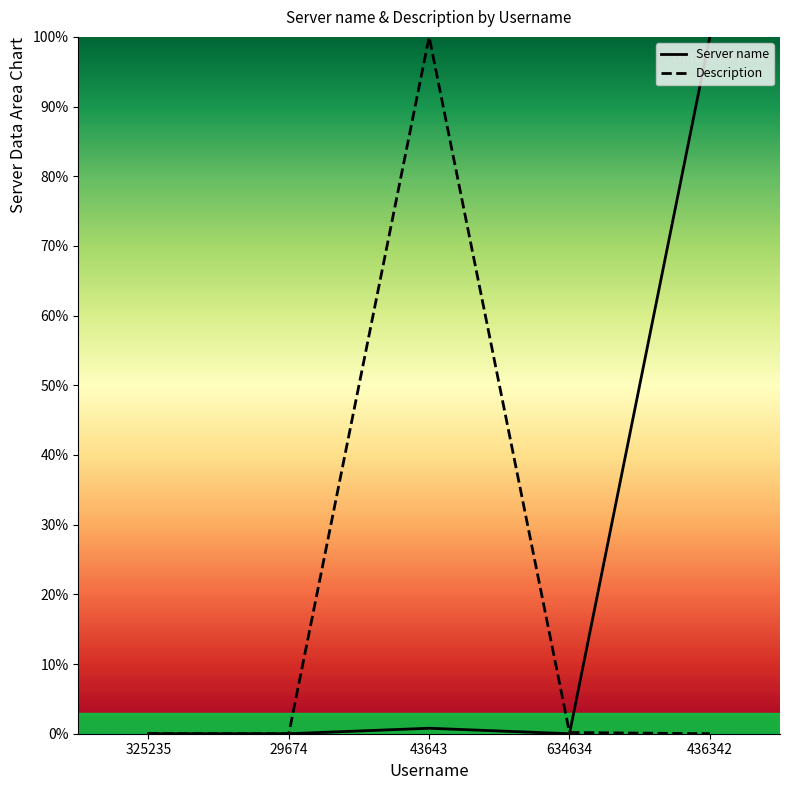

Reading right to left, transcribe all the data shown in this chart.

Server name: 100.0	0.0	0.8	0.0	0.0
Description: 0.0	0.2	100.0	0.0	0.0